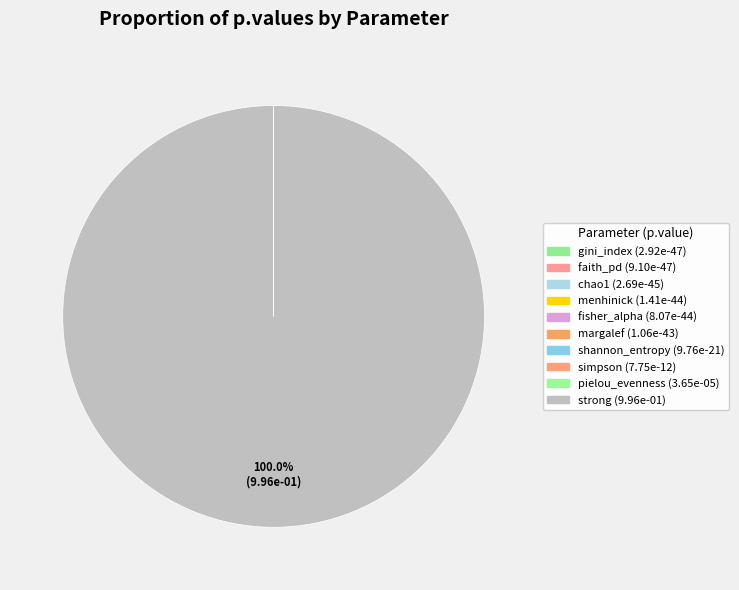

Between fisher_alpha and simpson, which is larger?

simpson